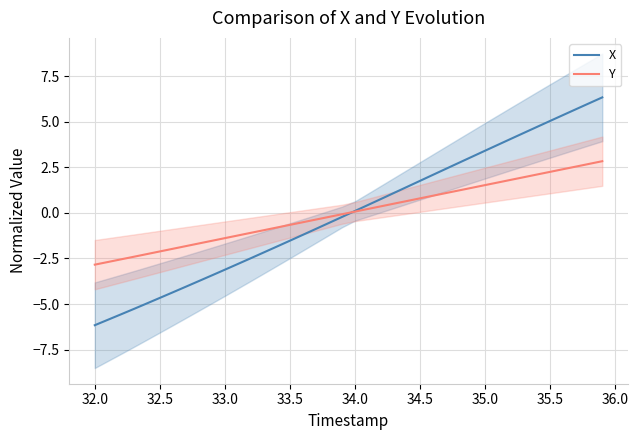

Does the chart have visible grid lines?

Yes